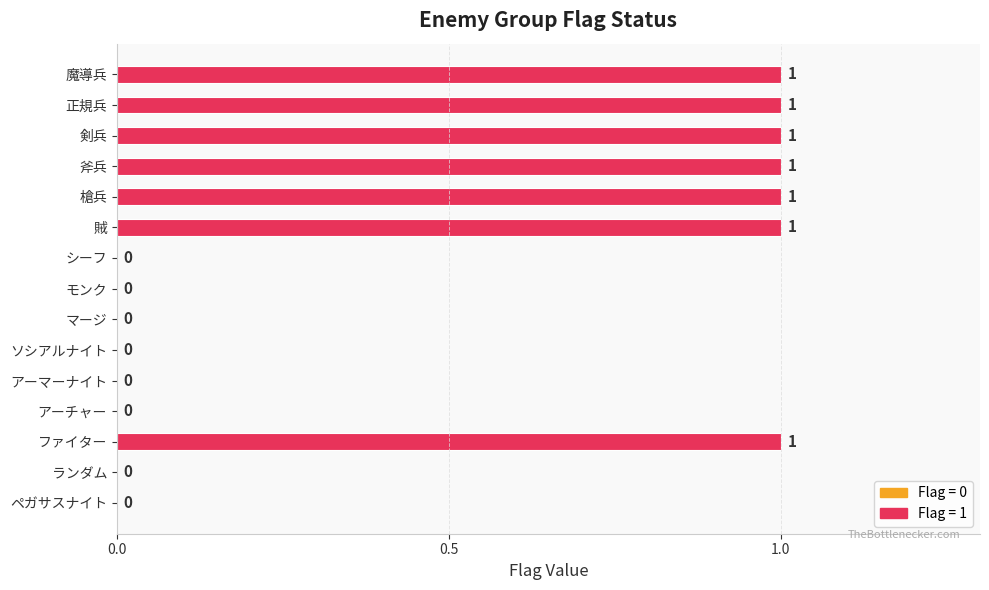

Is it true that the value at ランダム is 0?

True